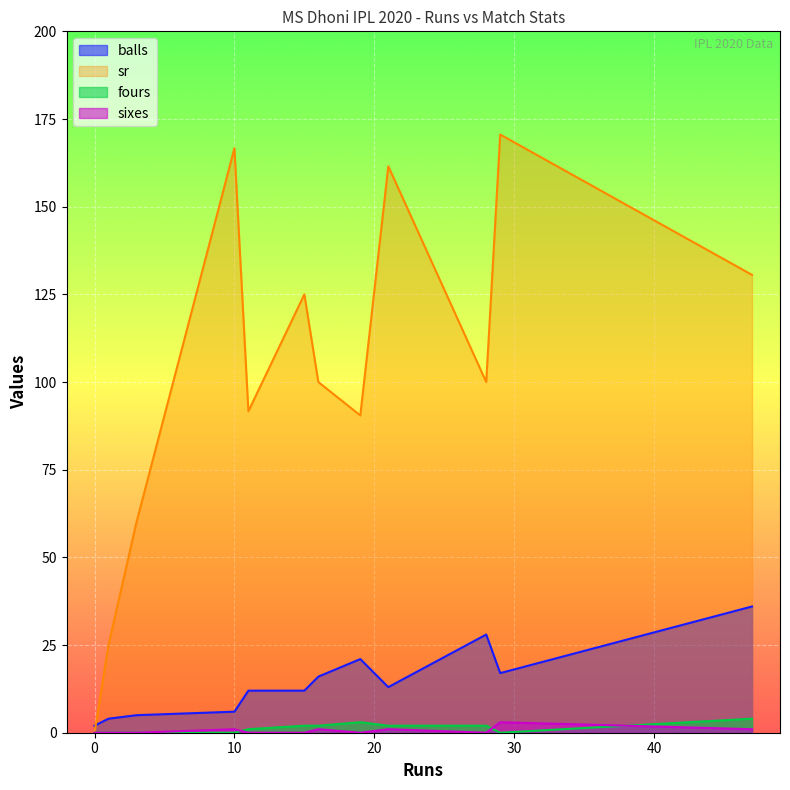

Which series has the widest spread of values?

sr